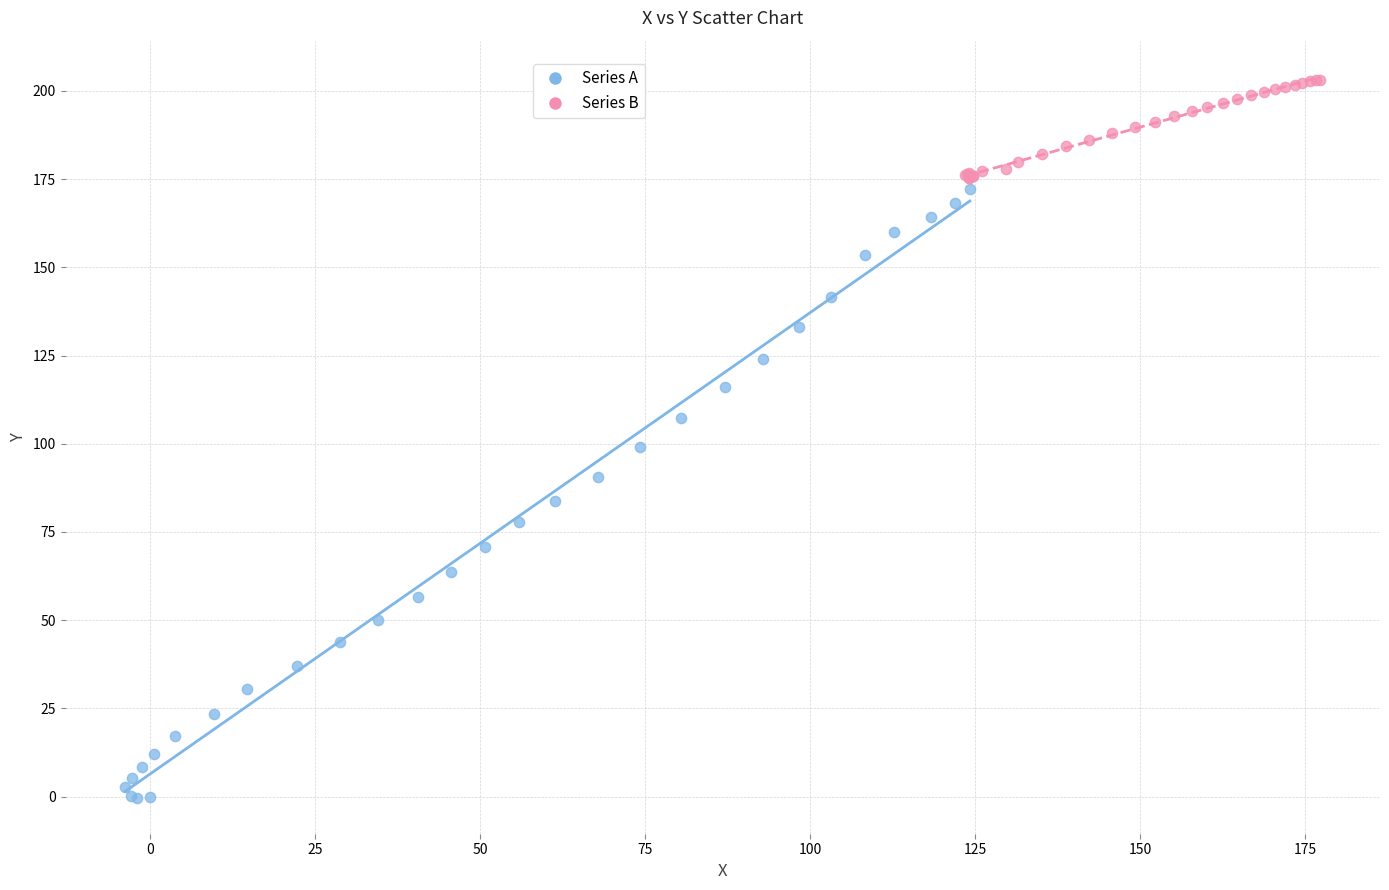

Which series has the largest Y range (max minus min)?

Series A